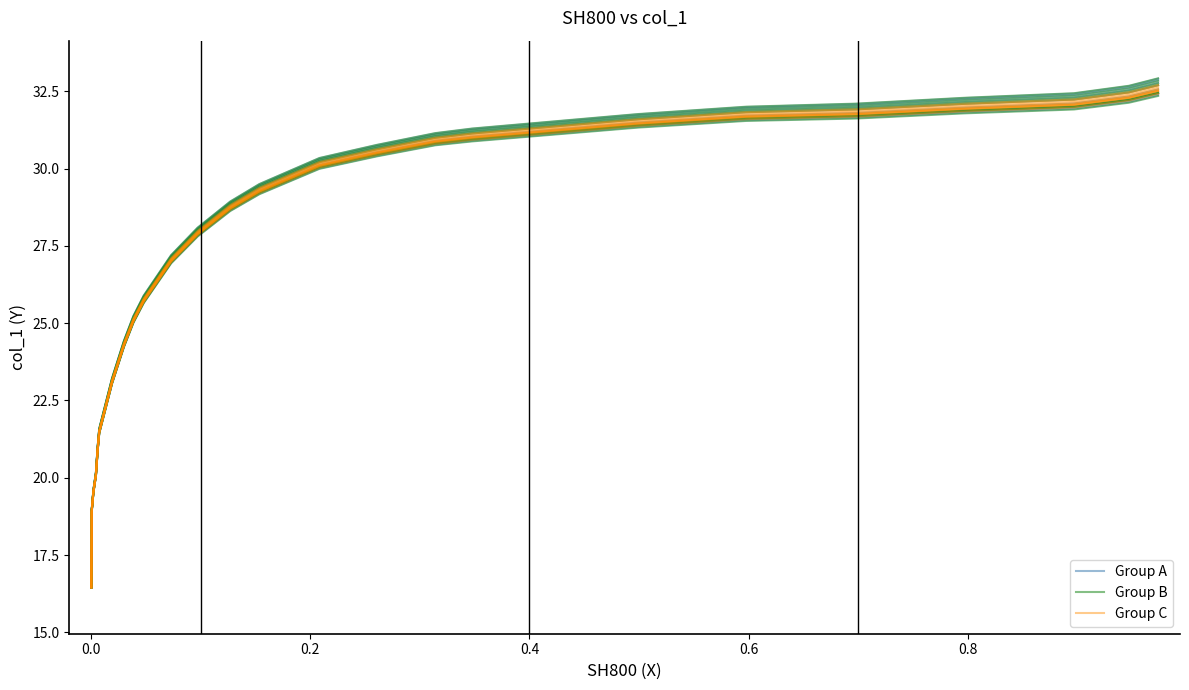

Reading right to left, list all the values displayed in this chart.

Group A: 16.5	18.3	18.9	19.6	20.1	20.9	21.5	23.1	24.3	25.1	25.7	27.0	27.9	28.7	29.3	30.1	30.5	30.9	31.0	31.5	31.7	31.8	32.0	32.1	32.3	32.6
Group B: 16.5	18.3	18.9	19.6	20.1	20.9	21.5	23.2	24.4	25.1	25.8	27.1	28.0	28.8	29.4	30.2	30.6	31.0	31.1	31.6	31.8	31.9	32.1	32.2	32.5	32.7
Group C: 16.5	18.3	18.9	19.5	20.1	20.9	21.5	23.1	24.3	25.1	25.7	27.0	27.9	28.7	29.3	30.1	30.5	30.9	31.0	31.5	31.7	31.8	31.9	32.1	32.3	32.5